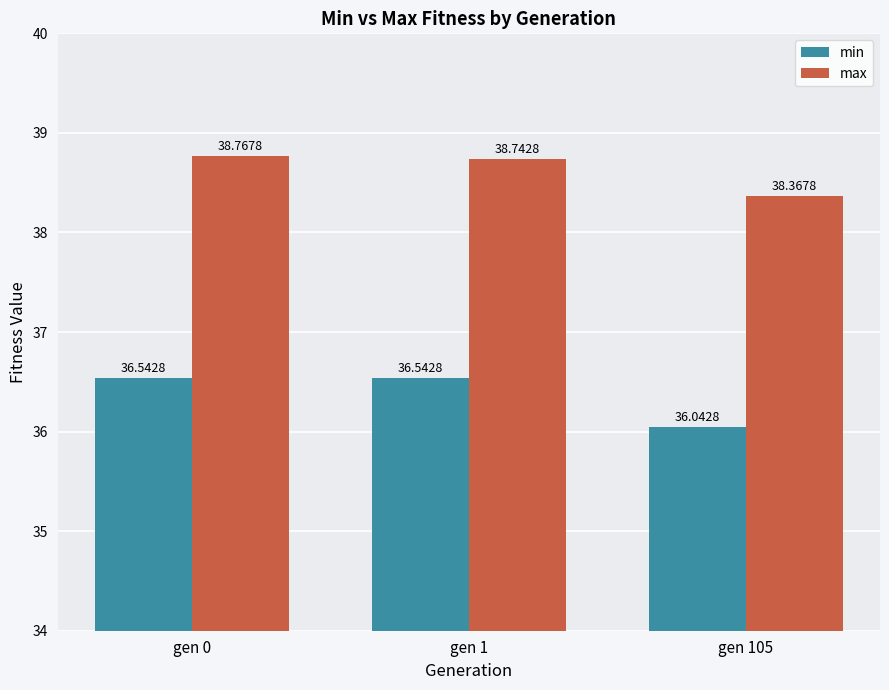

What are all the series names shown in the legend?

min, max